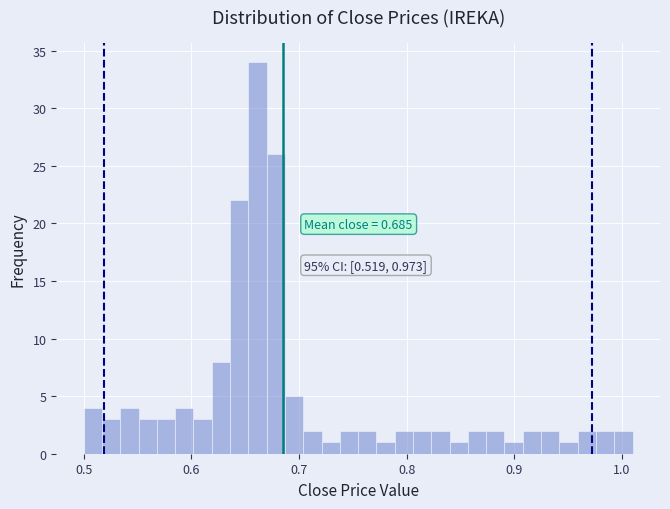

Read against the x-axis, roughly where is the centre of the tallest bar?

0.66